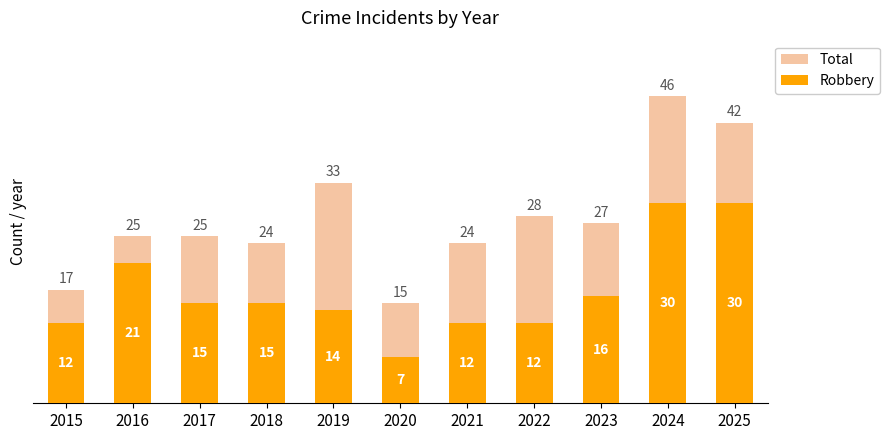

Reading left to right, transcribe all the data shown in this chart.

Total: 2015=17	2016=25	2017=25	2018=24	2019=33	2020=15	2021=24	2022=28	2023=27	2024=46	2025=42
Robbery: 2015=12	2016=21	2017=15	2018=15	2019=14	2020=7	2021=12	2022=12	2023=16	2024=30	2025=30